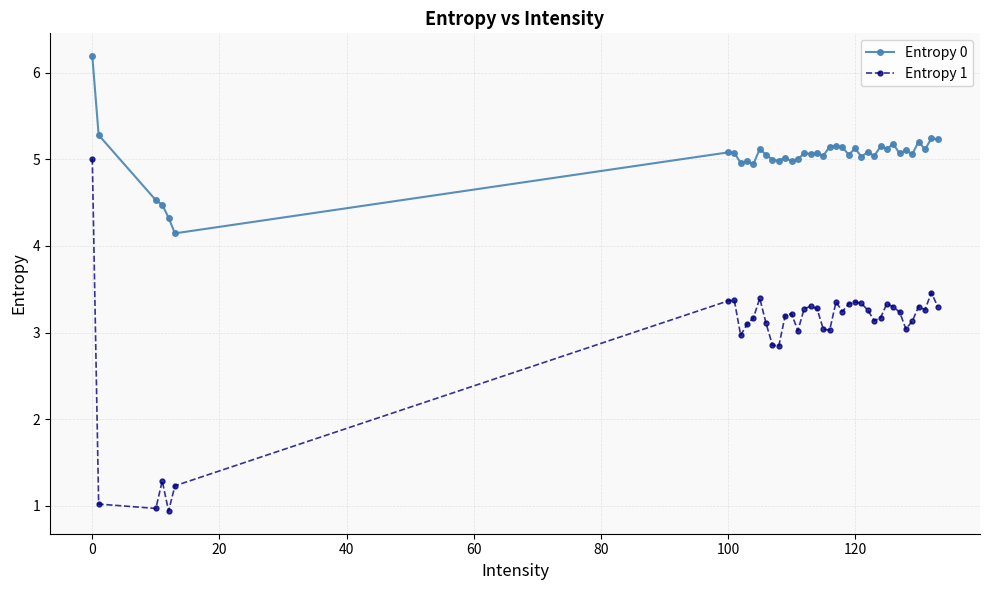

Is this an area chart (filled region under the line)?

No